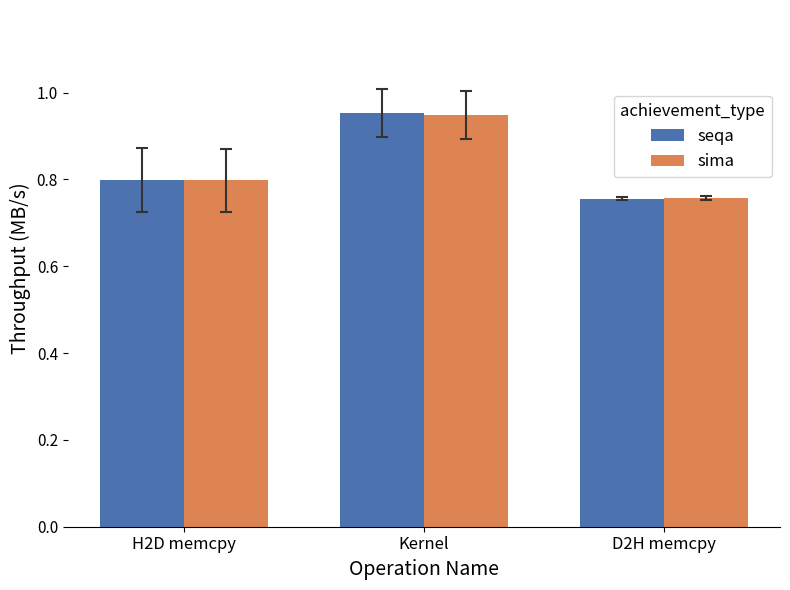

Which category has the lowest value across all series?

D2H memcpy